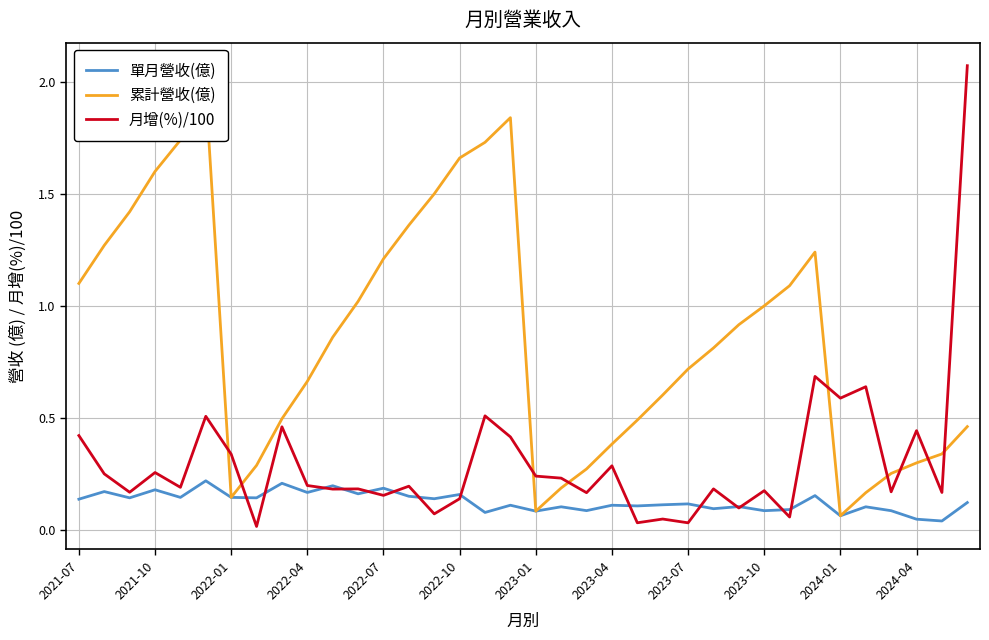

Which category has the highest value across all series?

35